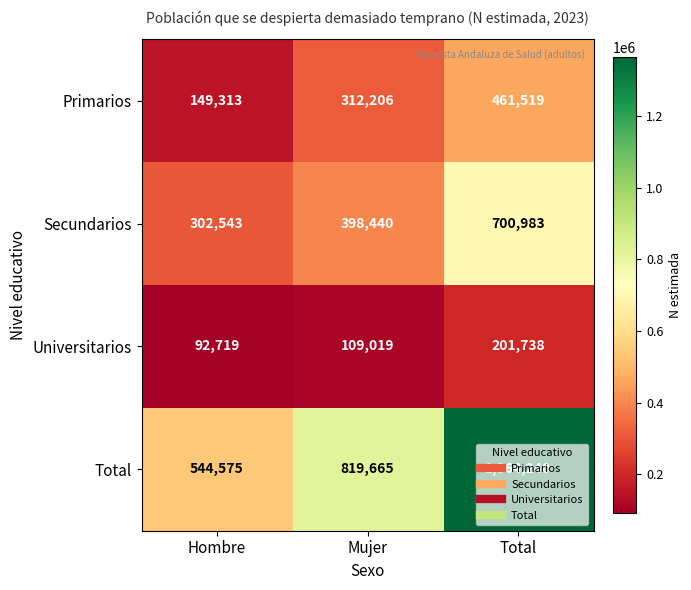

What is the difference between the Total values at Total and Hombre?

819665